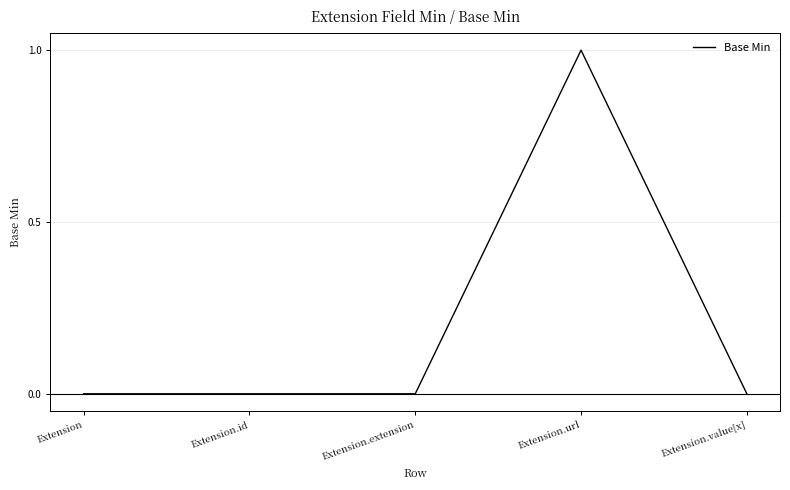

True or false: the data has more than 2 interior local peaks.

False